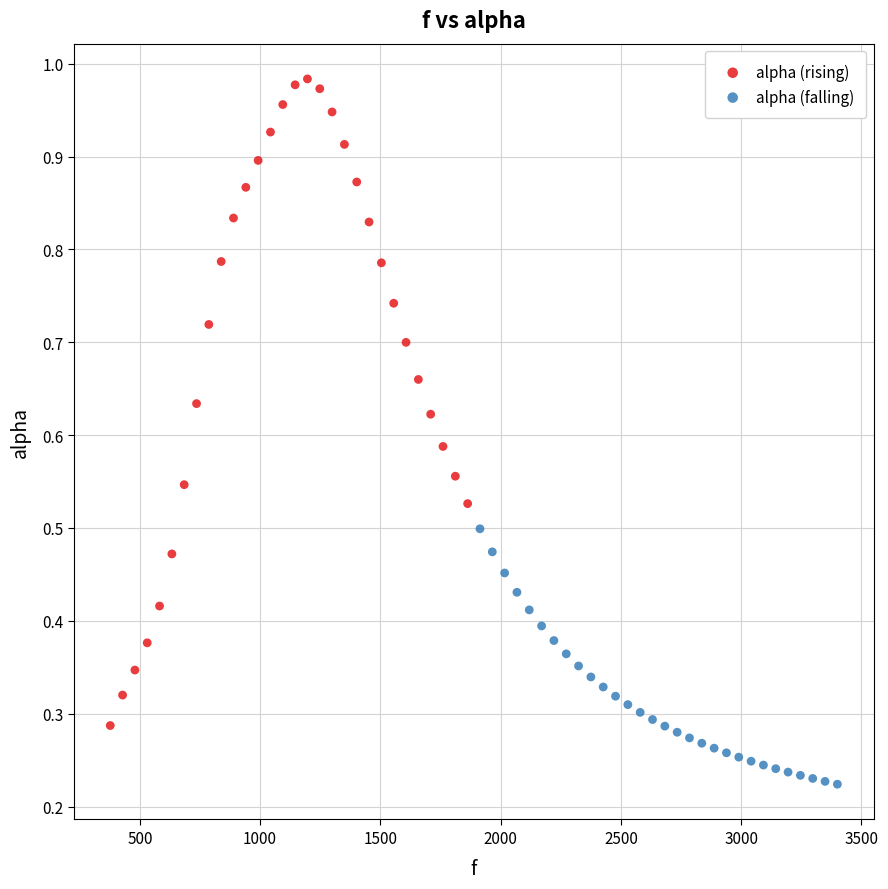

Which series reaches the minimum Y coordinate?

alpha (falling)